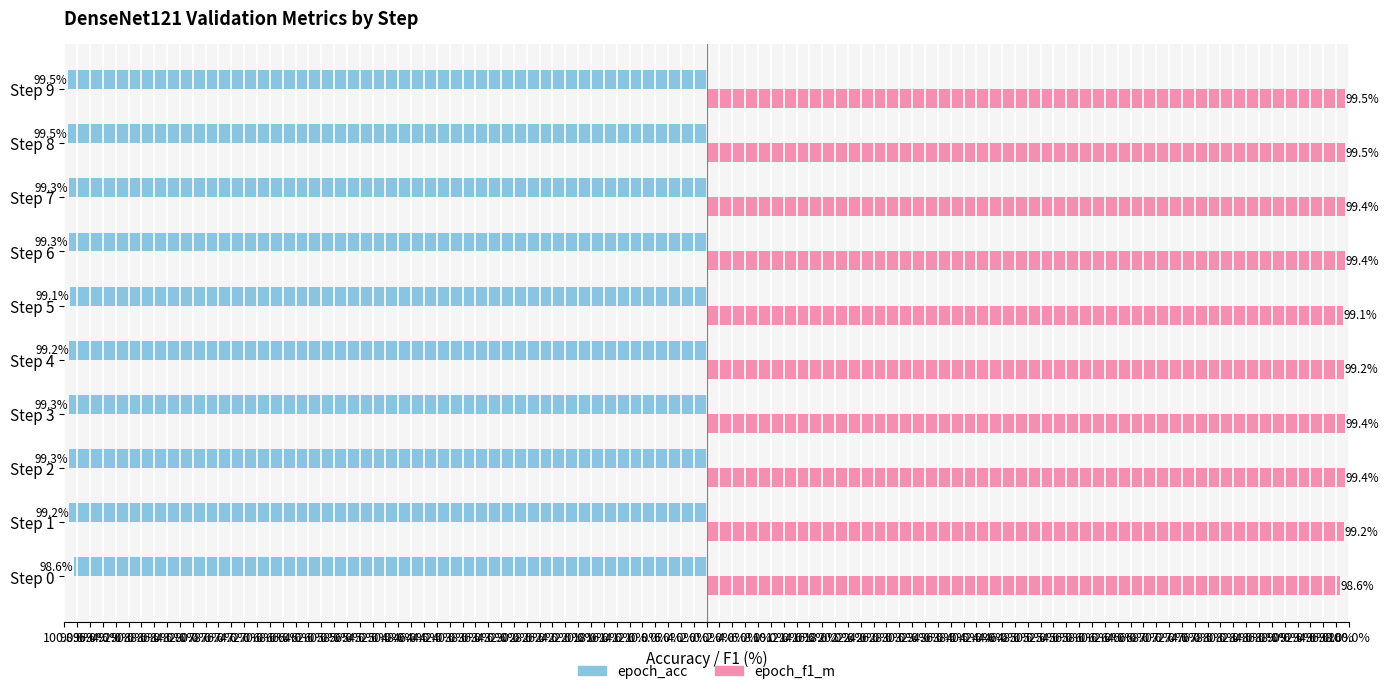

What are all the series names shown in the legend?

epoch_acc, epoch_f1_m